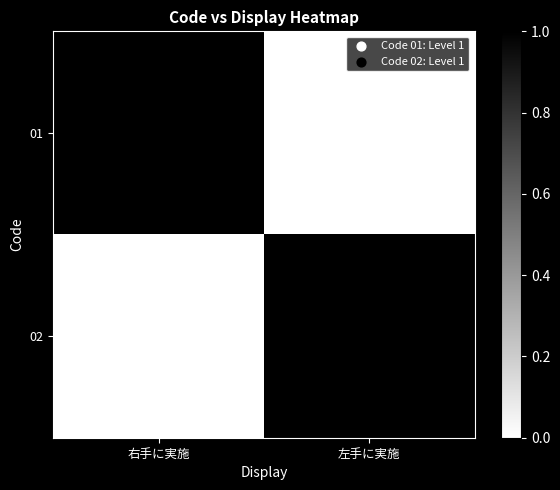

Which has a higher value, 右手に実施 or 左手に実施?

右手に実施